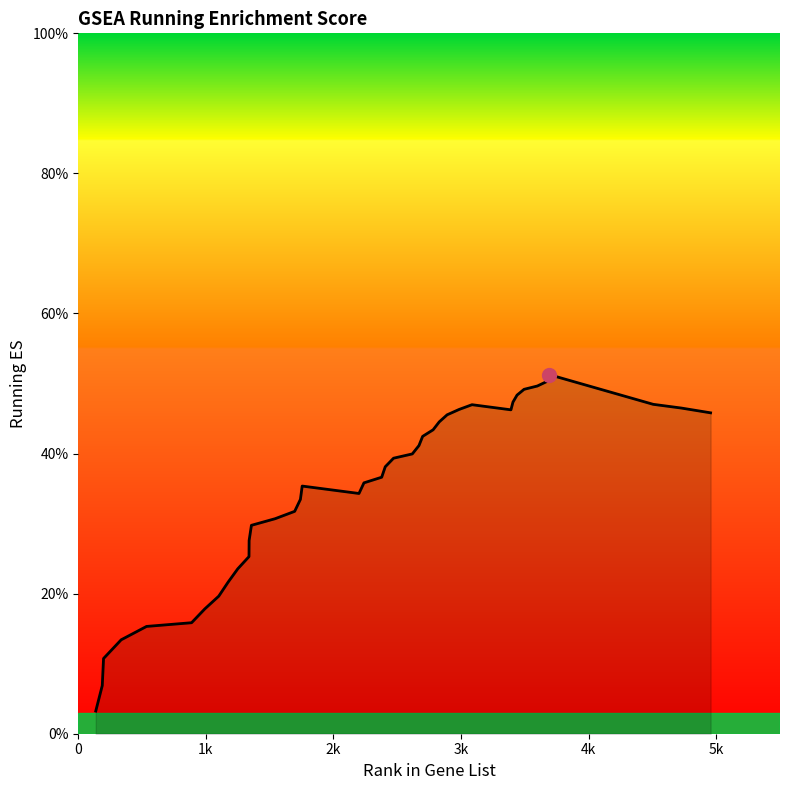

Does the chart have visible grid lines?

No